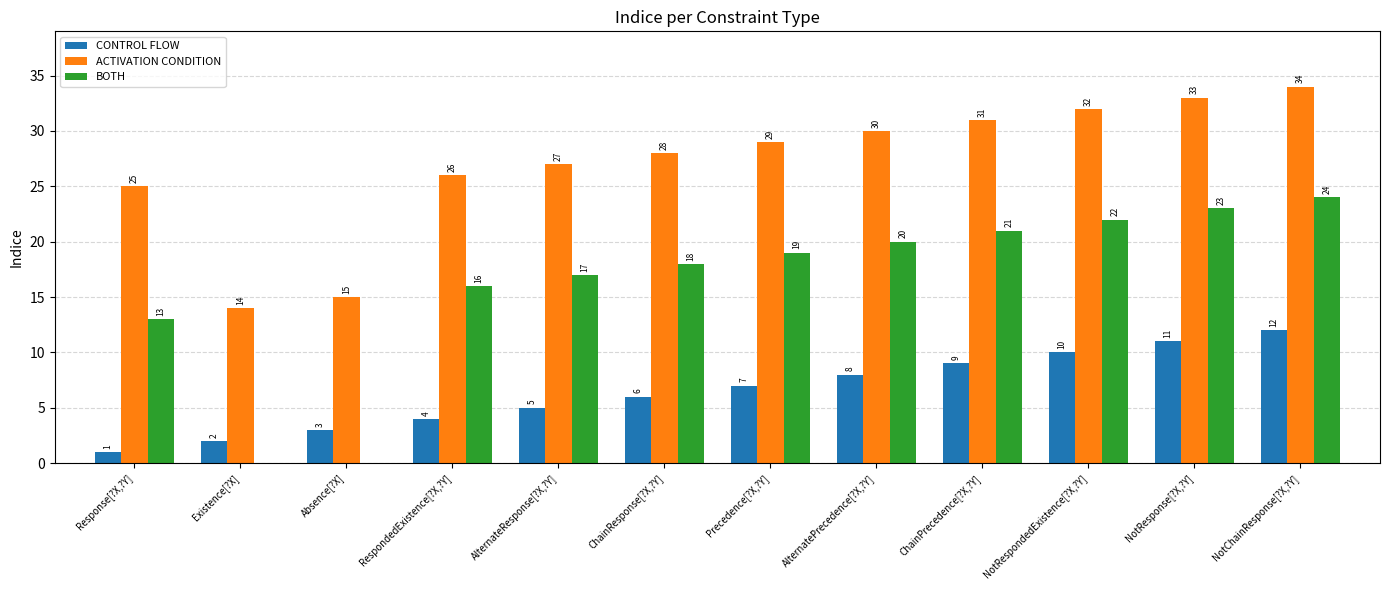

What is the total value across all series at Precedence[?X,?Y]?

55